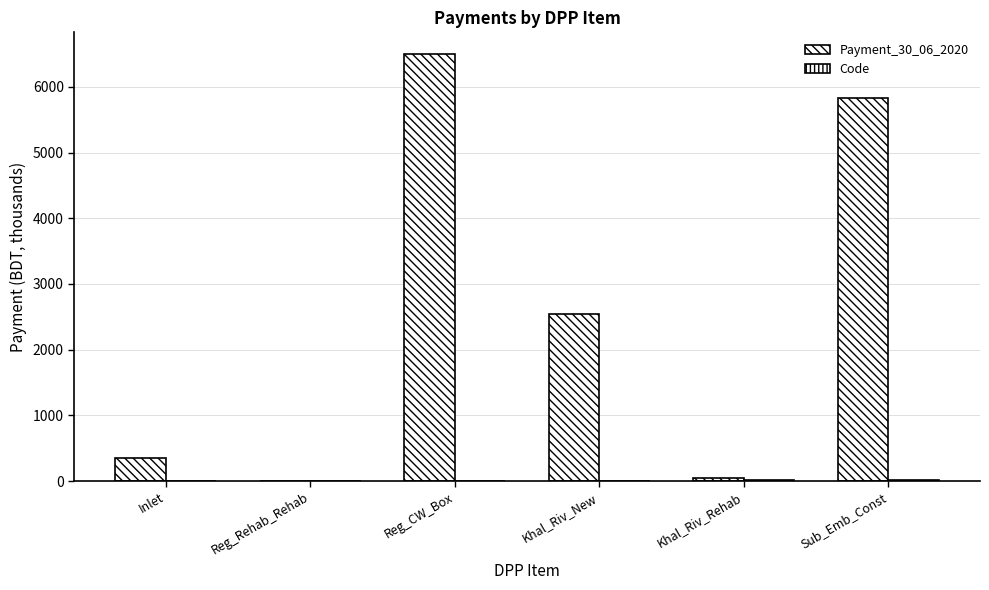

What position from the left is Inlet?

1